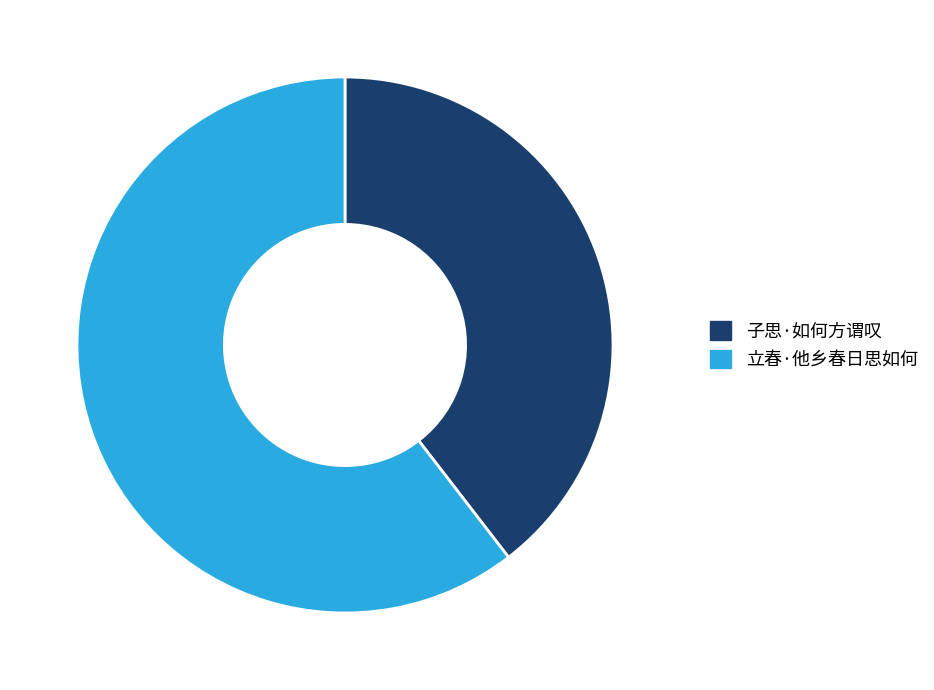

Is the sum of 子思·如何方谓叹 and 立春·他乡春日思如何 greater than half?

Yes